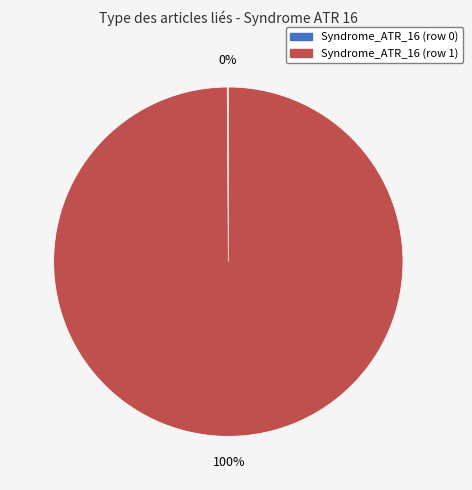

To the nearest percent, what is the difference between the largest and smallest slice percentages?

100%